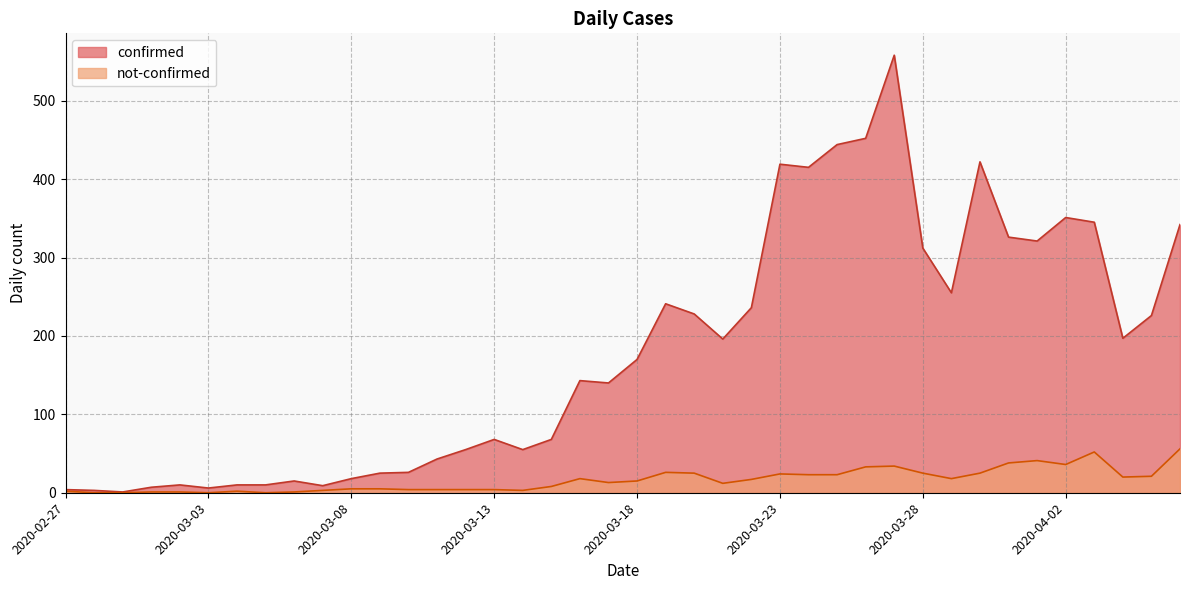

At which label does confirmed reach its minimum?

2020-02-29